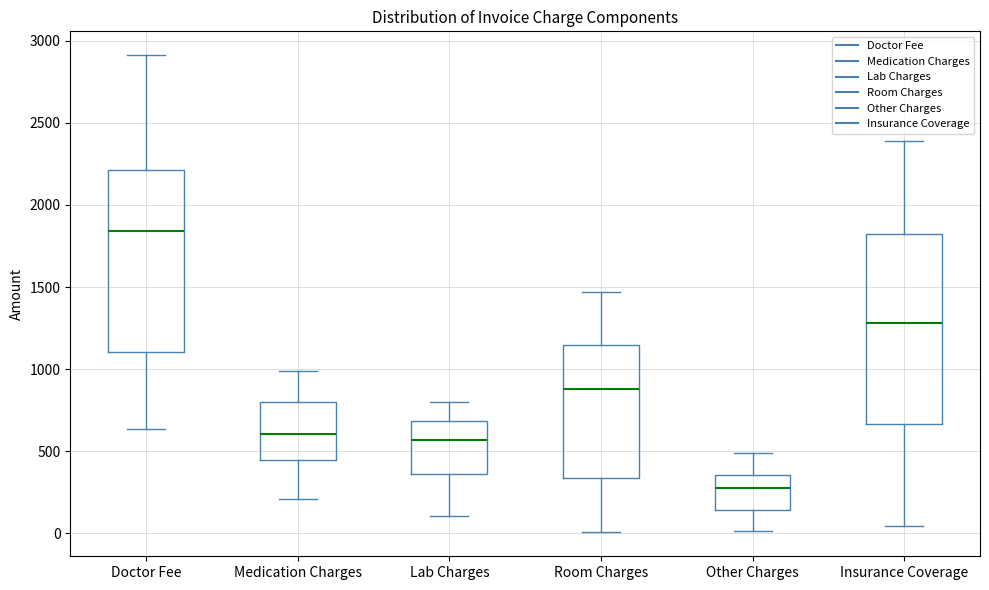

Which box's median line is the lowest?

Other Charges